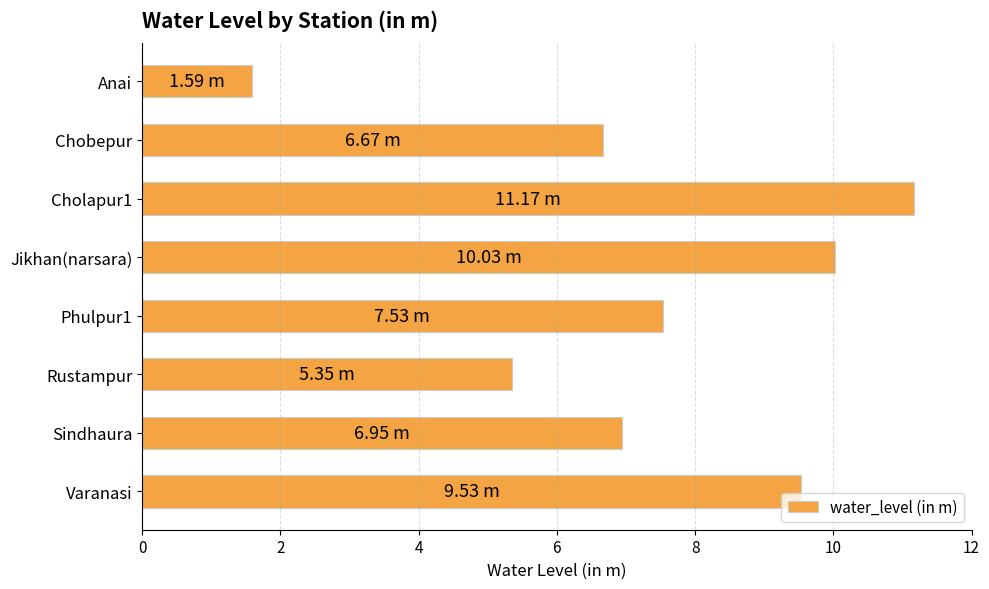

List the labels in order of value, largest first.

Cholapur1, Jikhan(narsara), Varanasi, Phulpur1, Sindhaura, Chobepur, Rustampur, Anai